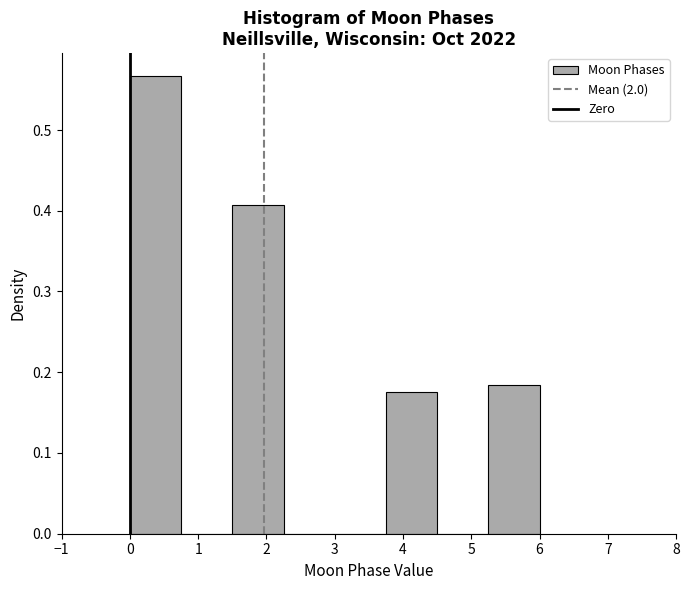

Reading left to right, transcribe this chart: for each bar, give the range it covers on the x-axis and its height. Neither the bar edges nor the heights are printed on the chart, so give them approximately, as read against the axes.

0.00 to 0.75: 0.57
0.75 to 1.50: 0
1.50 to 2.25: 0.41
2.25 to 3.00: 0
3.00 to 3.75: 0
3.75 to 4.50: 0.18
4.50 to 5.25: 0
5.25 to 6.00: 0.18